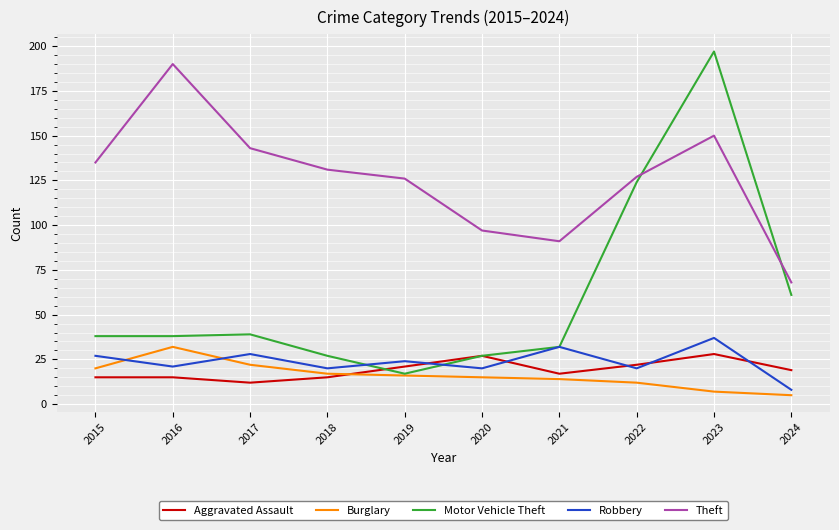

What is the difference between the highest and lowest values at 2019?

110